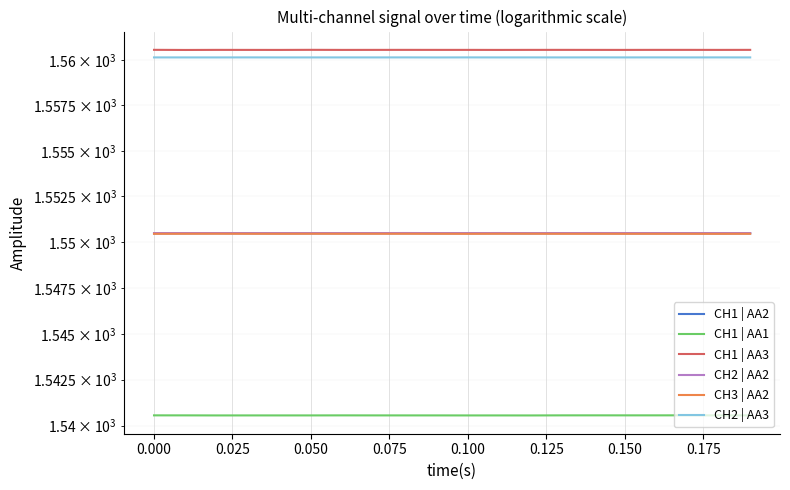

The value of CH1 | AA1 at 0.150 is 2456.2. True or false?

False